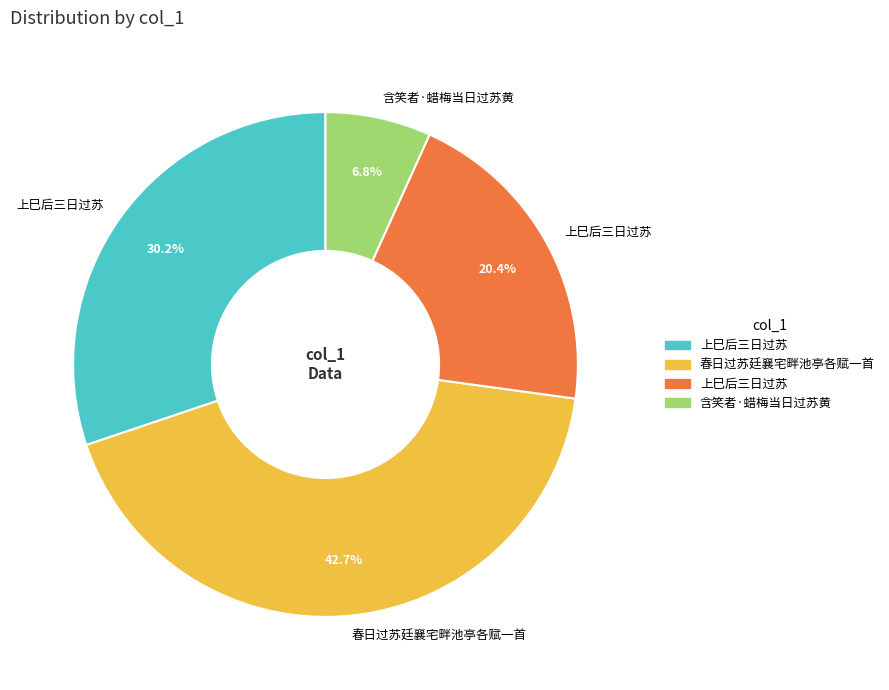

Is there any slice that represents more than half of the pie?

No